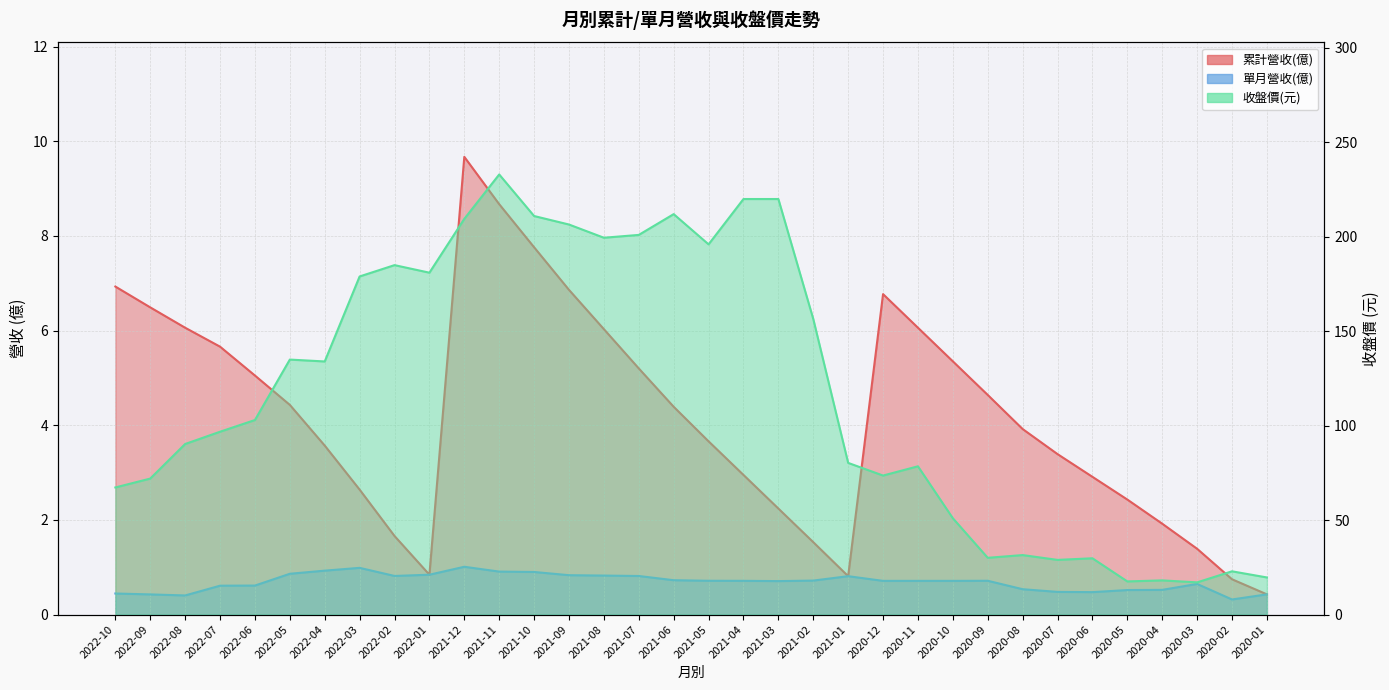

What is the value of the 單月營收(億) point at the 2nd from the left?

0.4